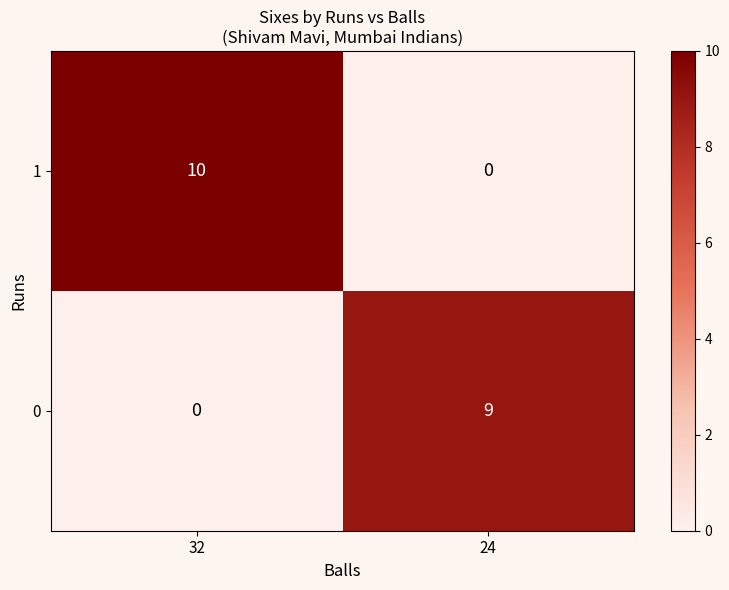

Is it true that 1 equals 14 at 32?

False